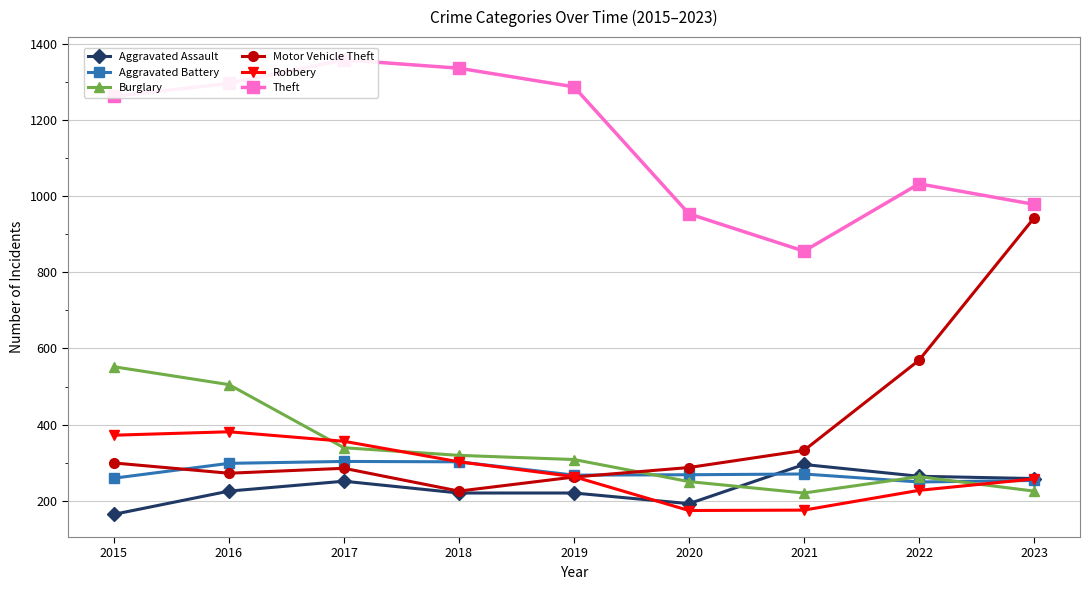

Which series has the largest total across all categories?

Theft